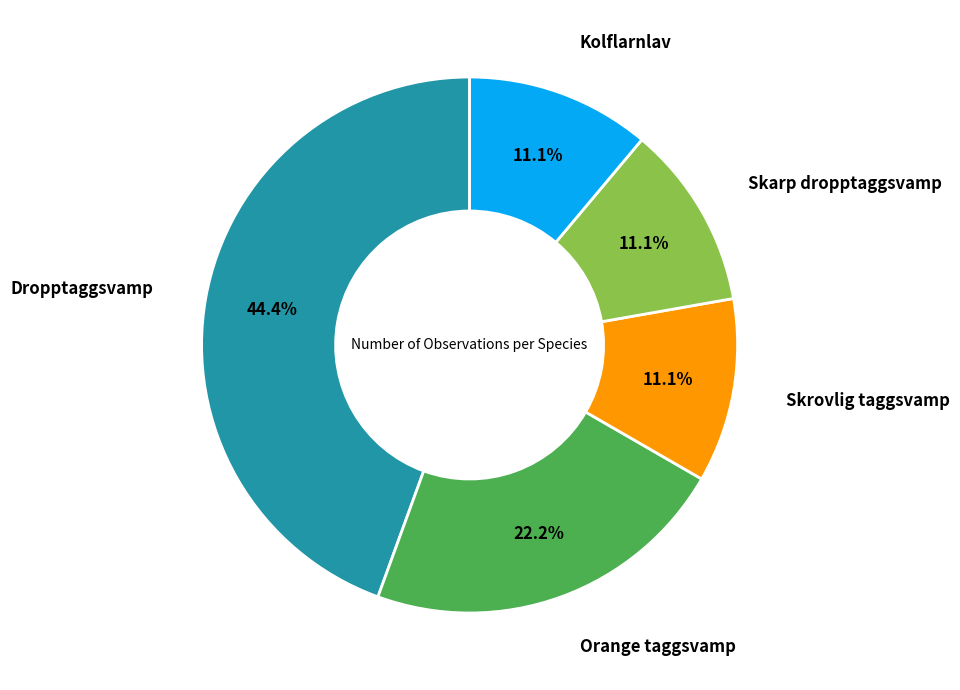

Is it true that Kolflarnlav is 24% of the pie?

False